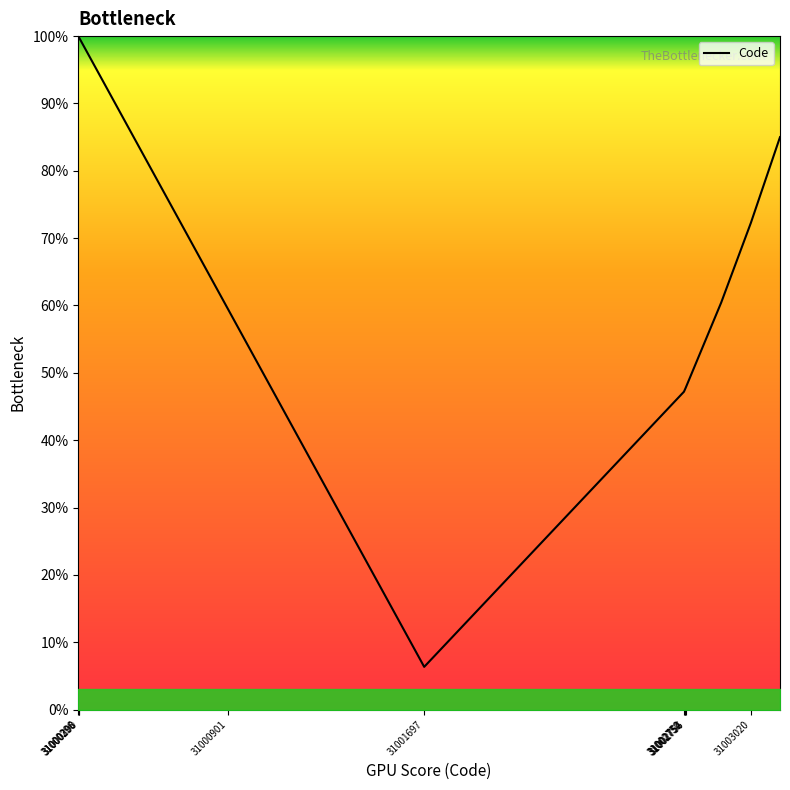

What is the maximum value shown in the chart?

100.0